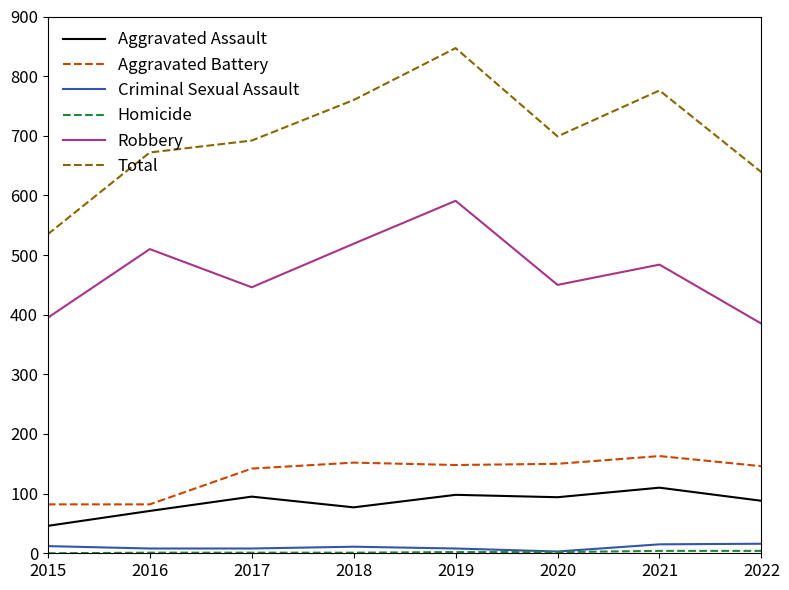

What is the difference between the maximum and minimum values in the Total series?

312